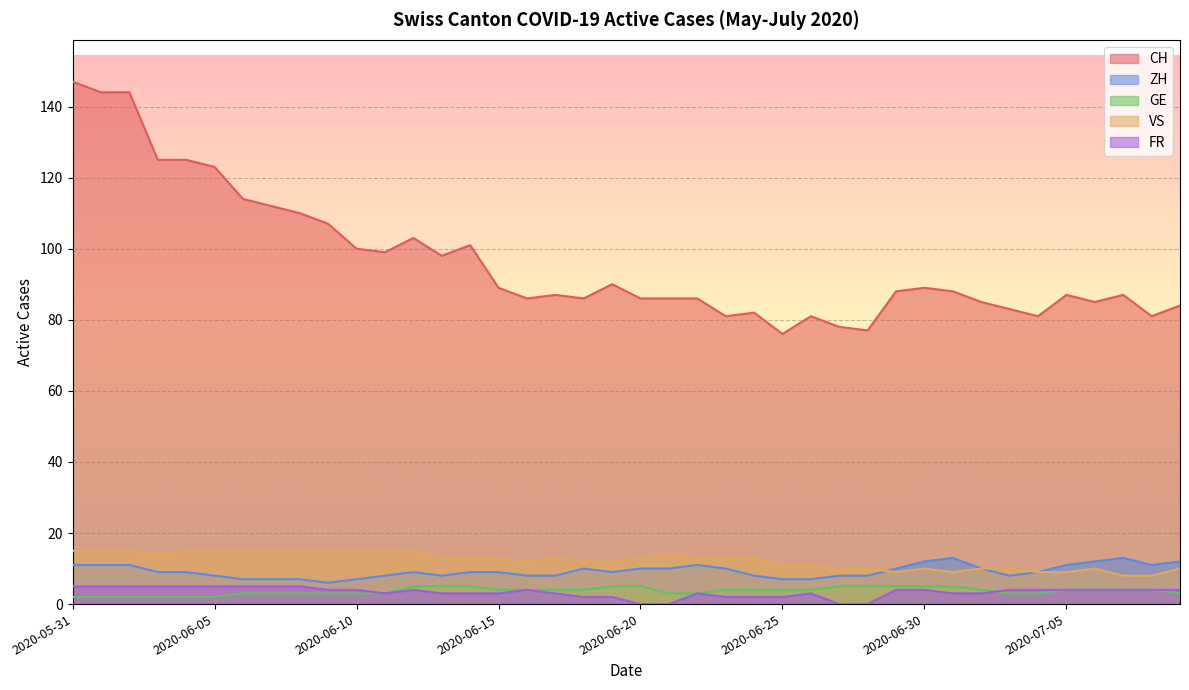

What is the average value of the VS series?

12